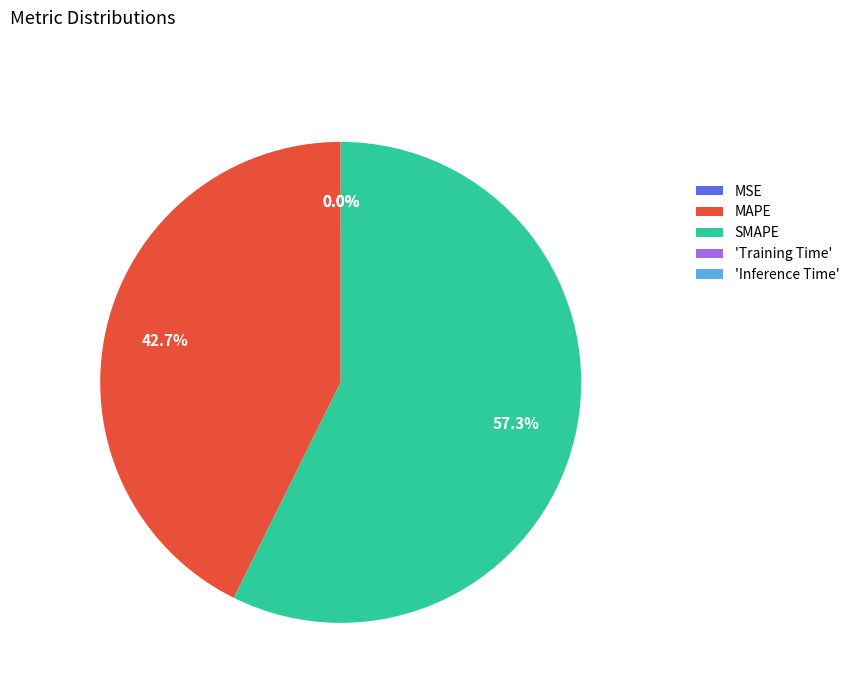

Does any single category account for the majority?

Yes